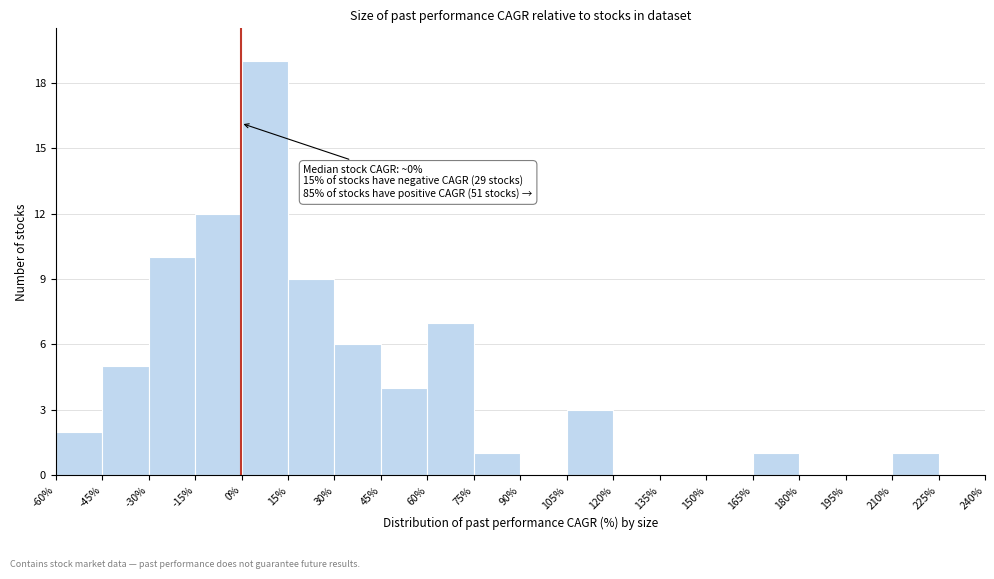

Over which range of the x-axis is the bar tallest?

0% to 15%